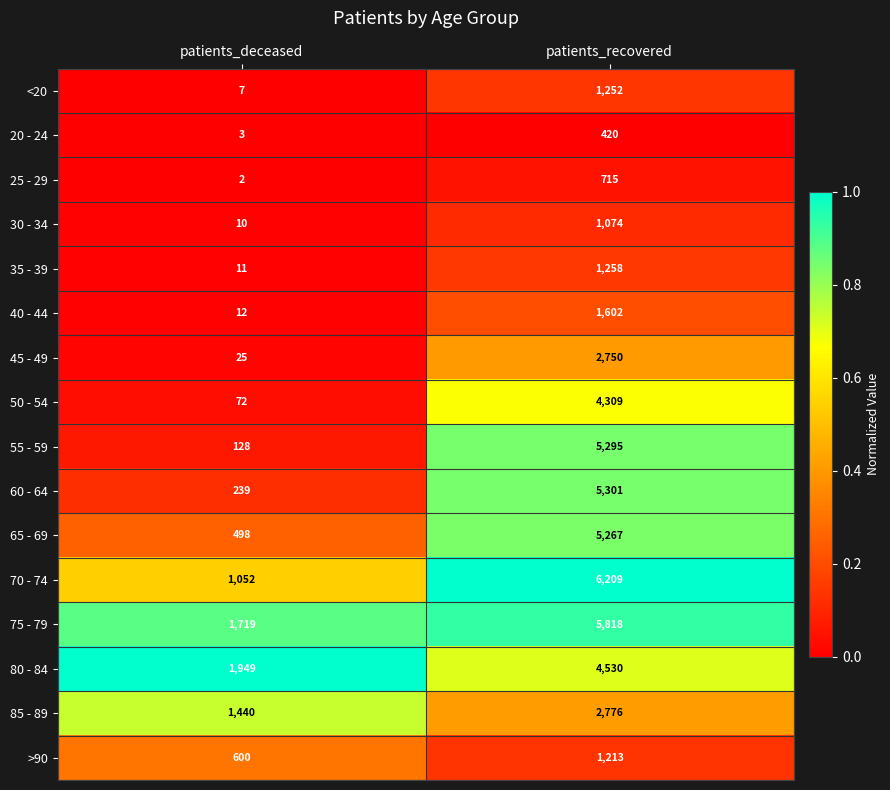

Which series has the widest spread of values?

55 - 59